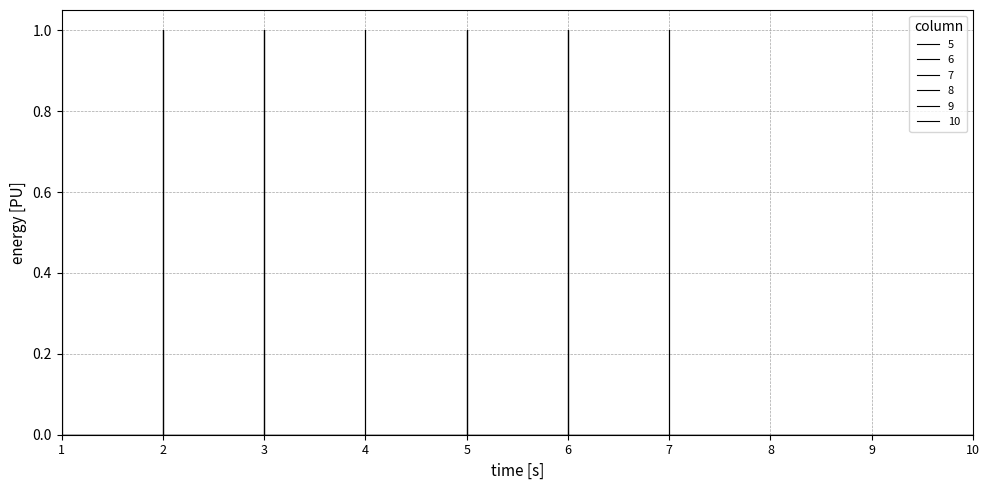

At which label is 8 closest to 0?

1